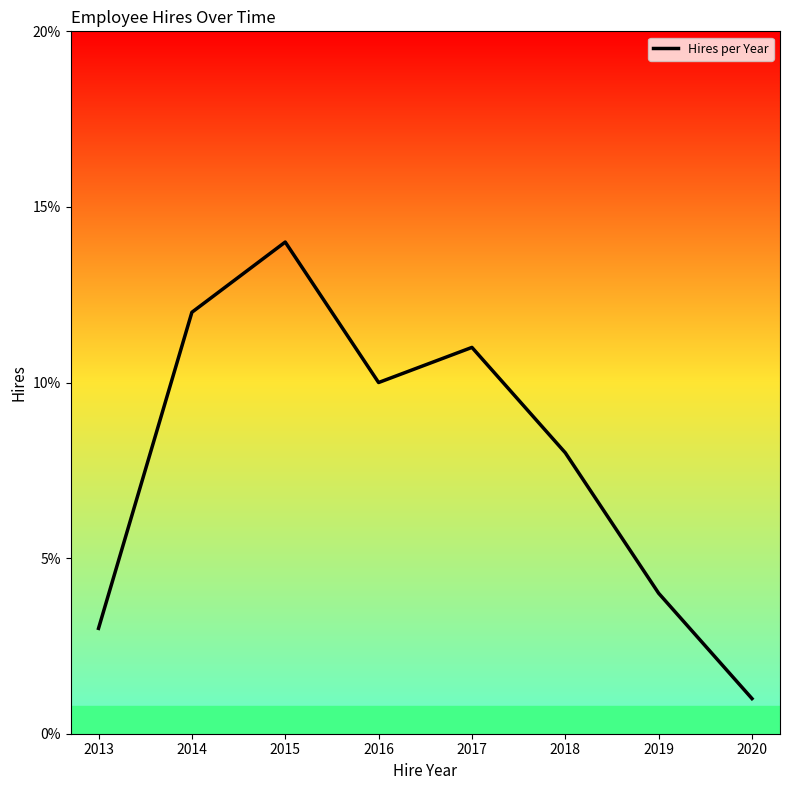

How many series are shown in this chart?

1